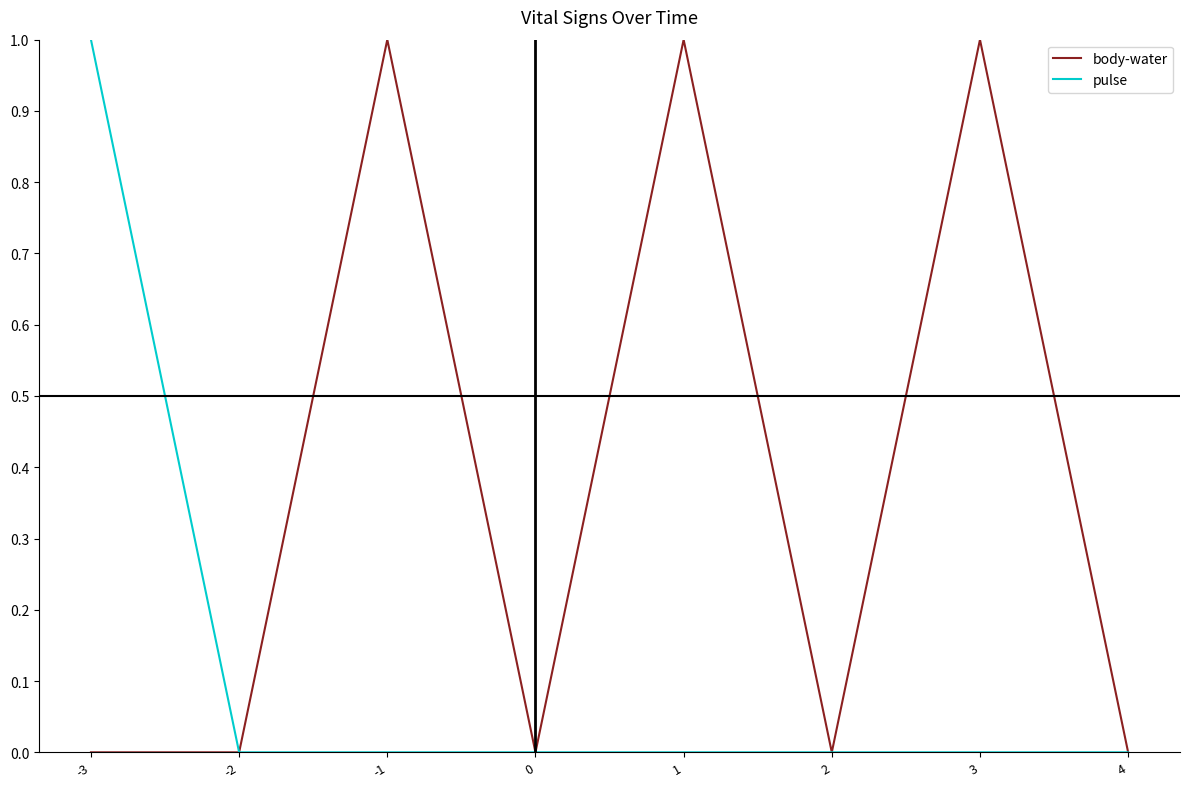

Rank the series at 1 from highest to lowest value.

body-water, pulse